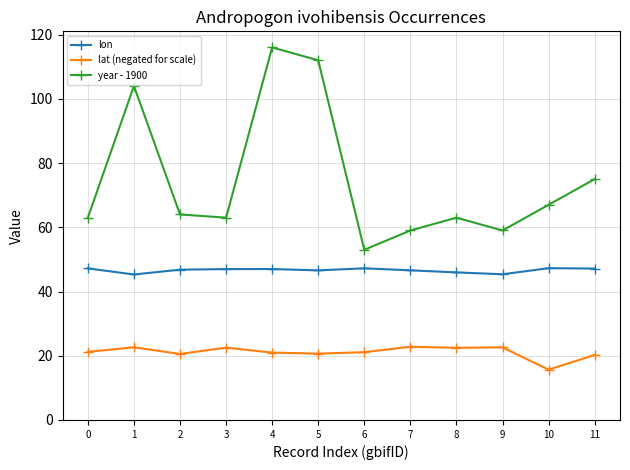

What is the sum of the lon values at 10 and 2?

94.1